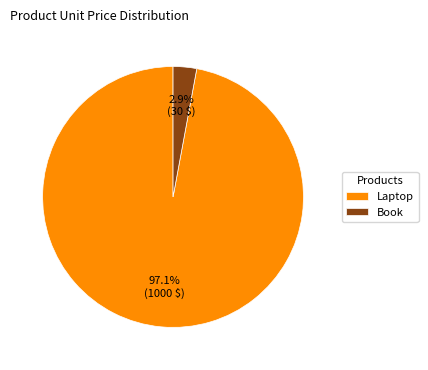

Which category accounts for the majority?

Laptop